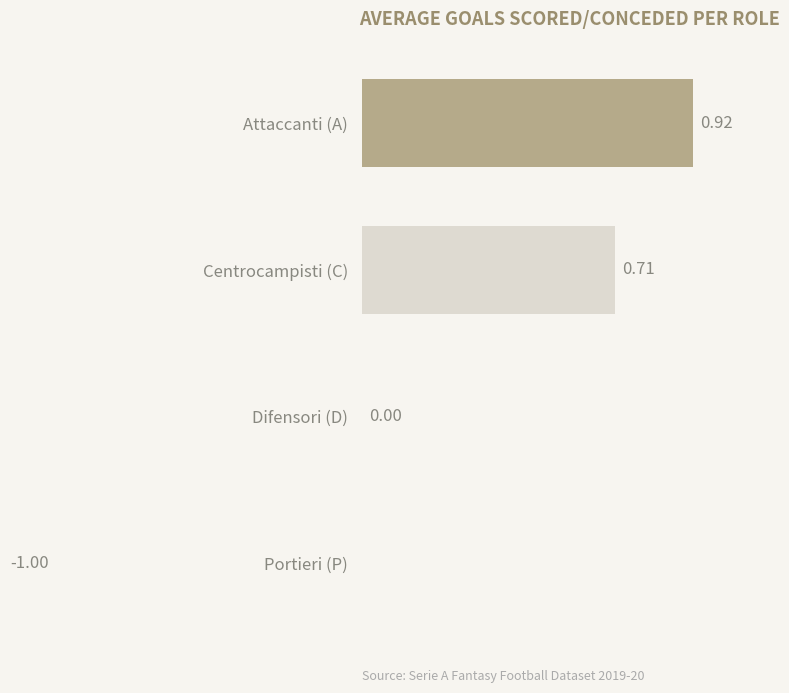

The value at Attaccanti (A) is 0.3. True or false?

False